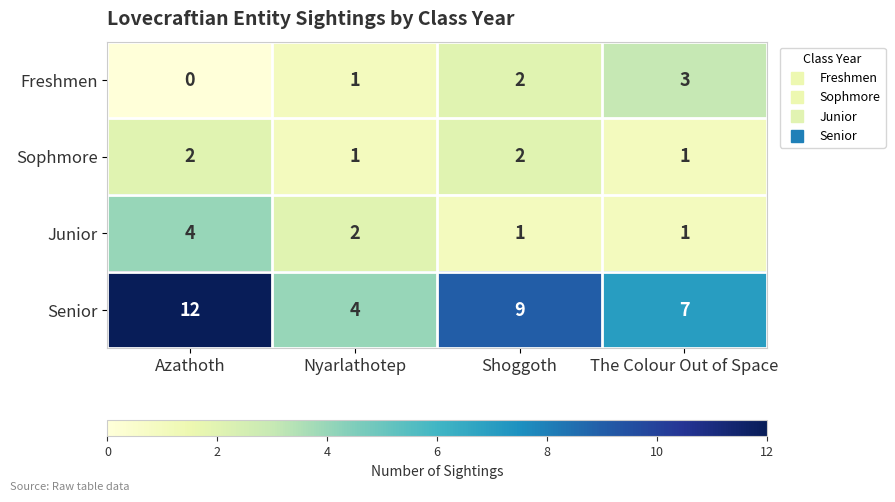

Between Nyarlathotep and Shoggoth, which series saw the biggest shift?

Senior